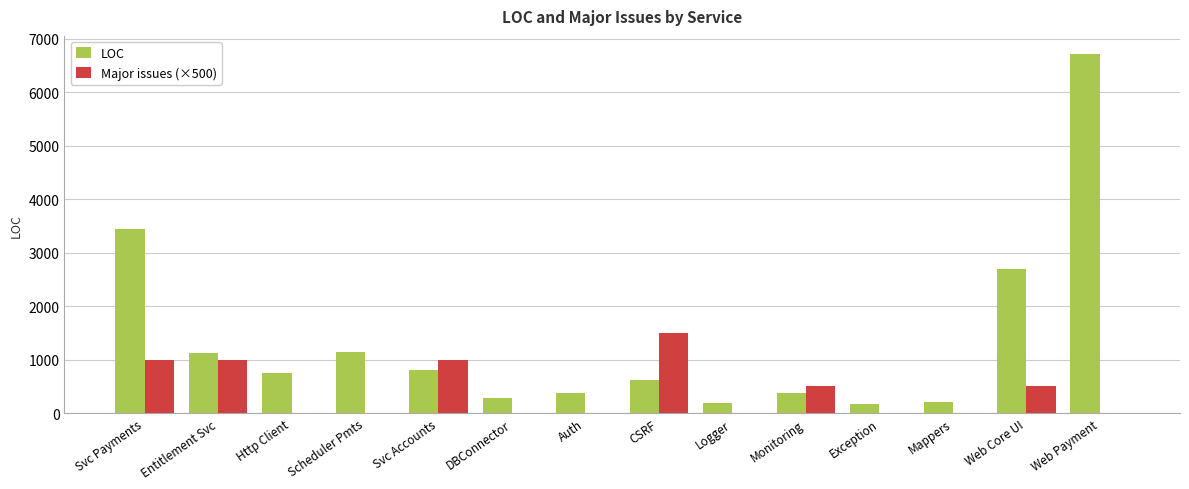

What is the maximum value shown in the chart?

6719